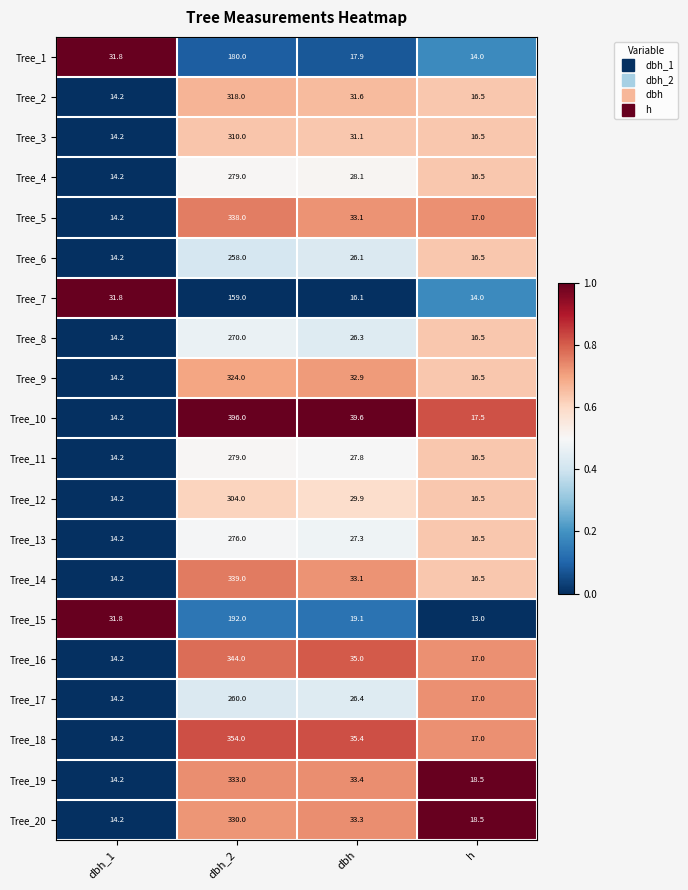

Which label corresponds to the largest value in the chart?

dbh_2